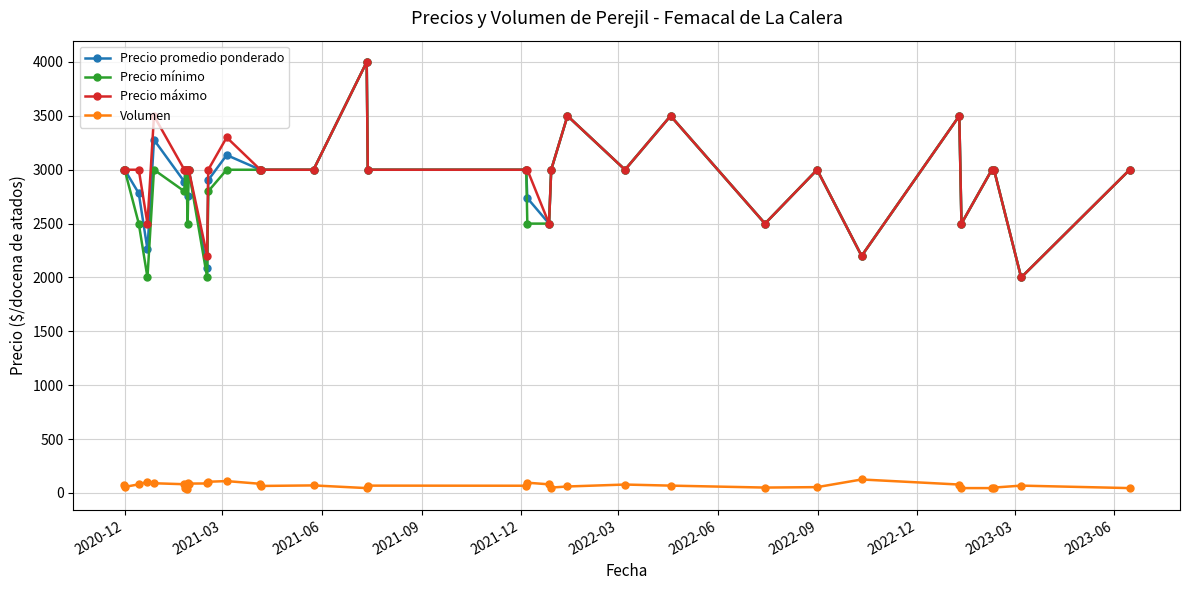

True or false: Precio promedio ponderado and Volumen intersect in this chart.

False